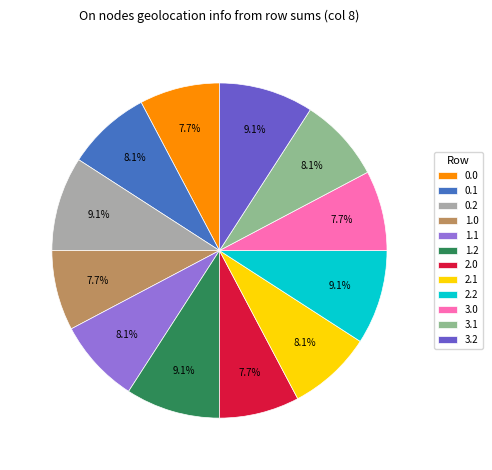

Count the number of slices in the pie.

12